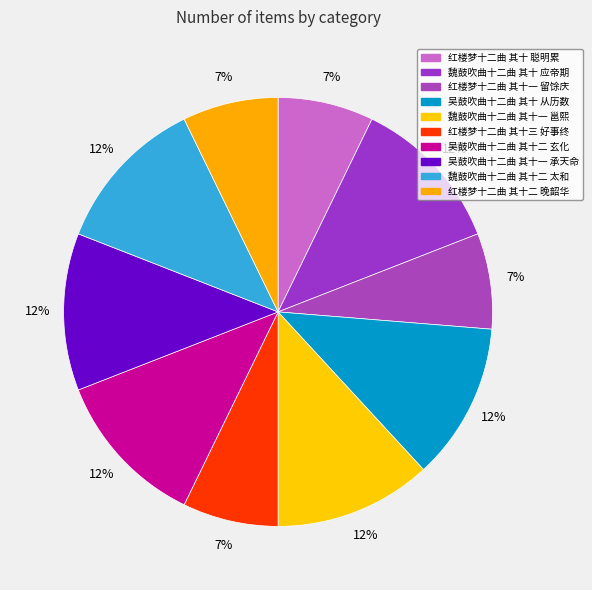

Which slice is the largest?

吴鼓吹曲十二曲 其十二 玄化